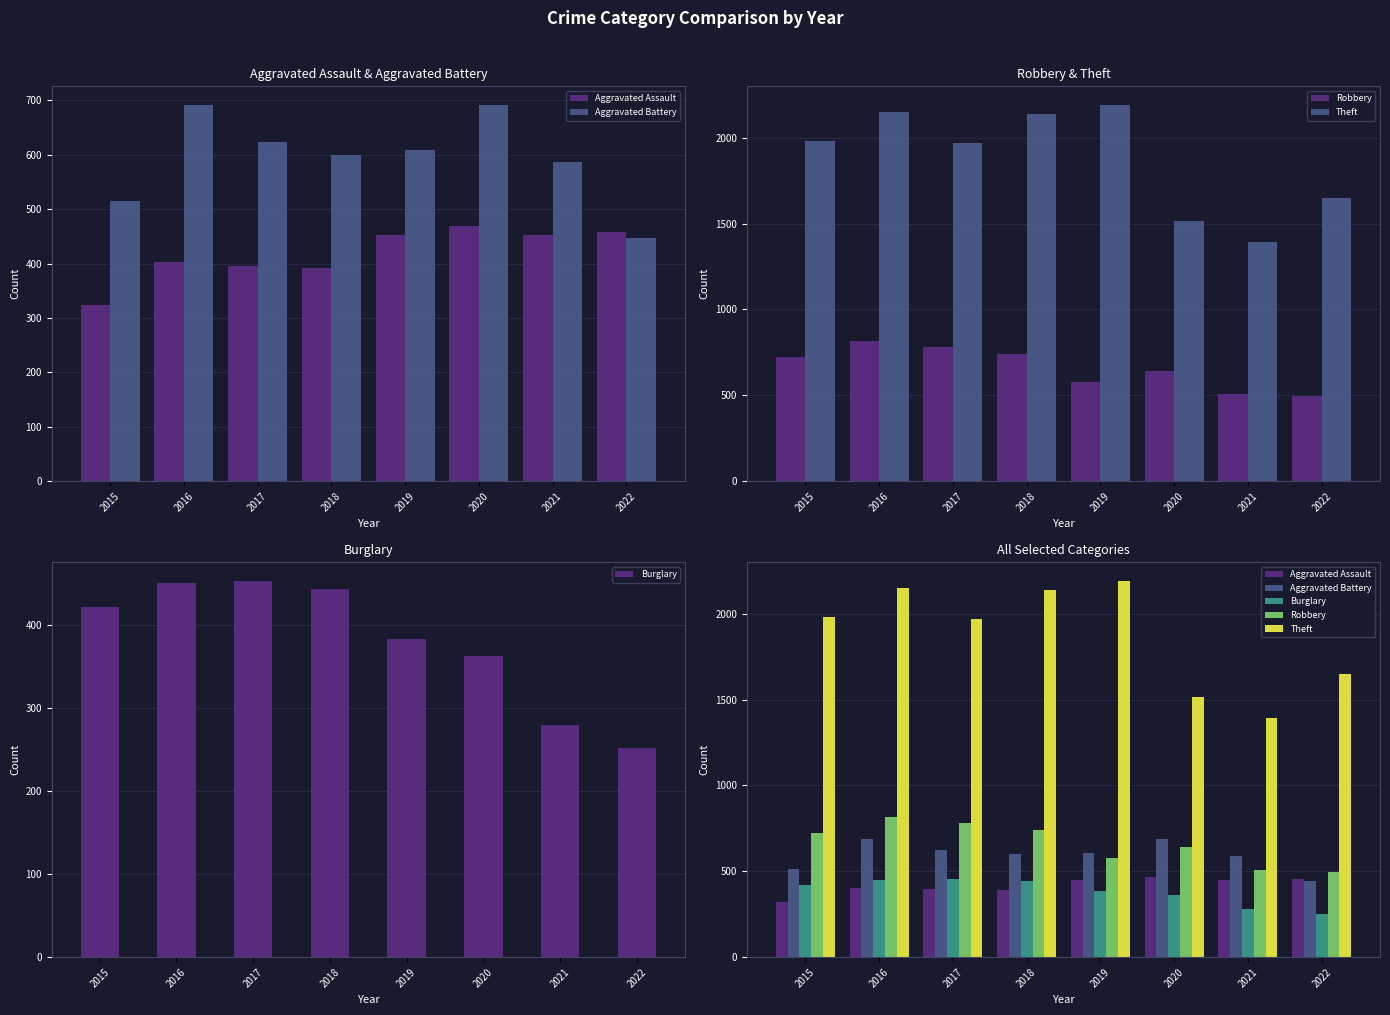

How many groups of bars are there?

8